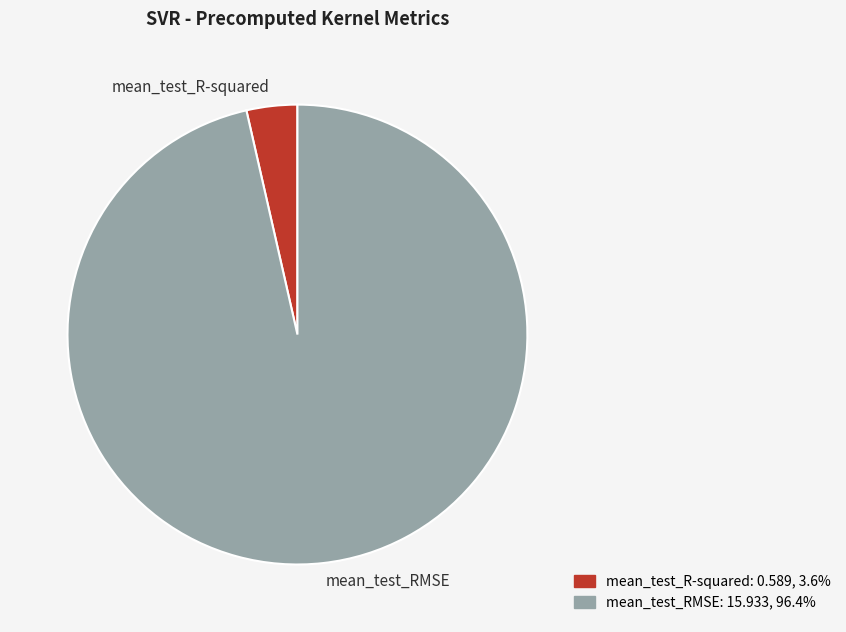

Is the sum of mean_test_R-squared and mean_test_RMSE greater than half?

Yes